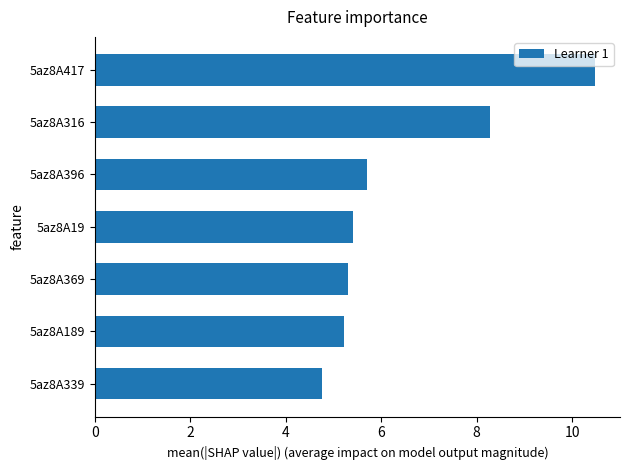

What is the maximum value shown in the chart?

10.5